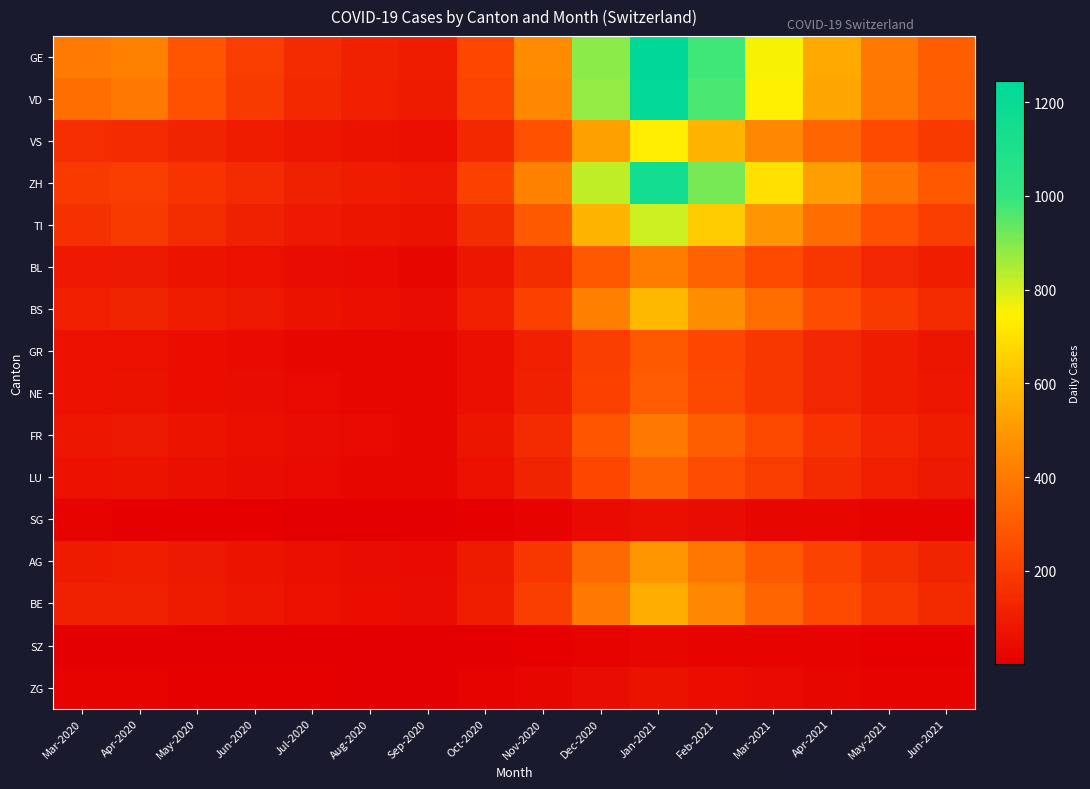

At which category is the sum across all series the highest?

Jan-2021